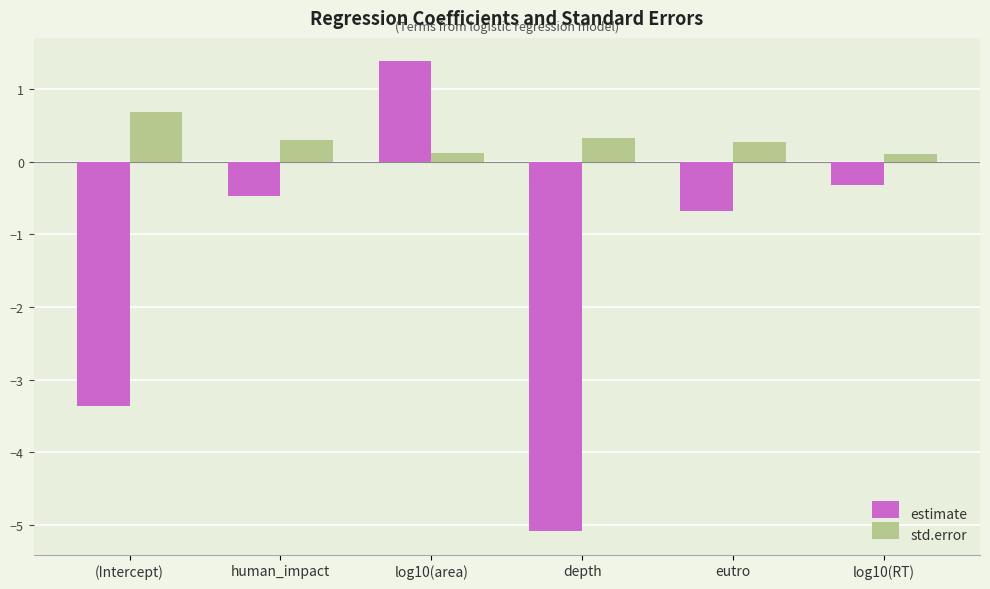

What is the difference between the second highest and second lowest values in the std.error series?

0.2